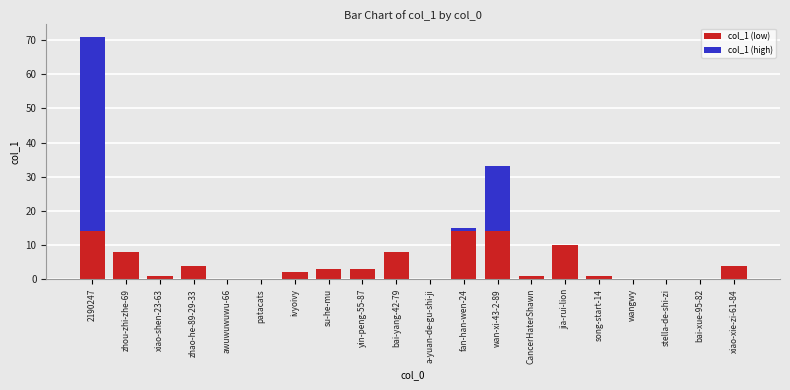

The value of col_1 (low) at xiao-xie-zi-61-84 is 4. True or false?

True